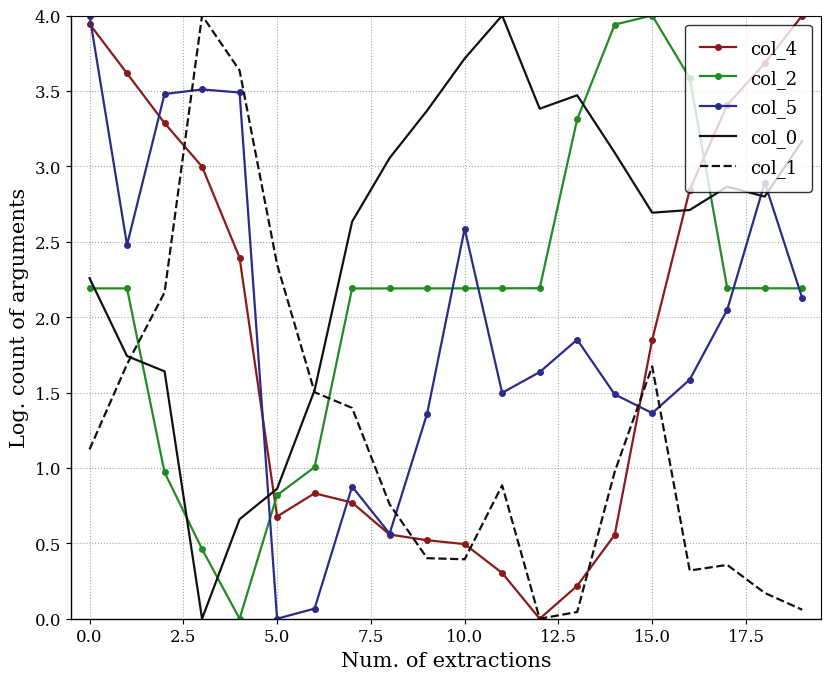

What is the maximum value shown in the chart?

4.0